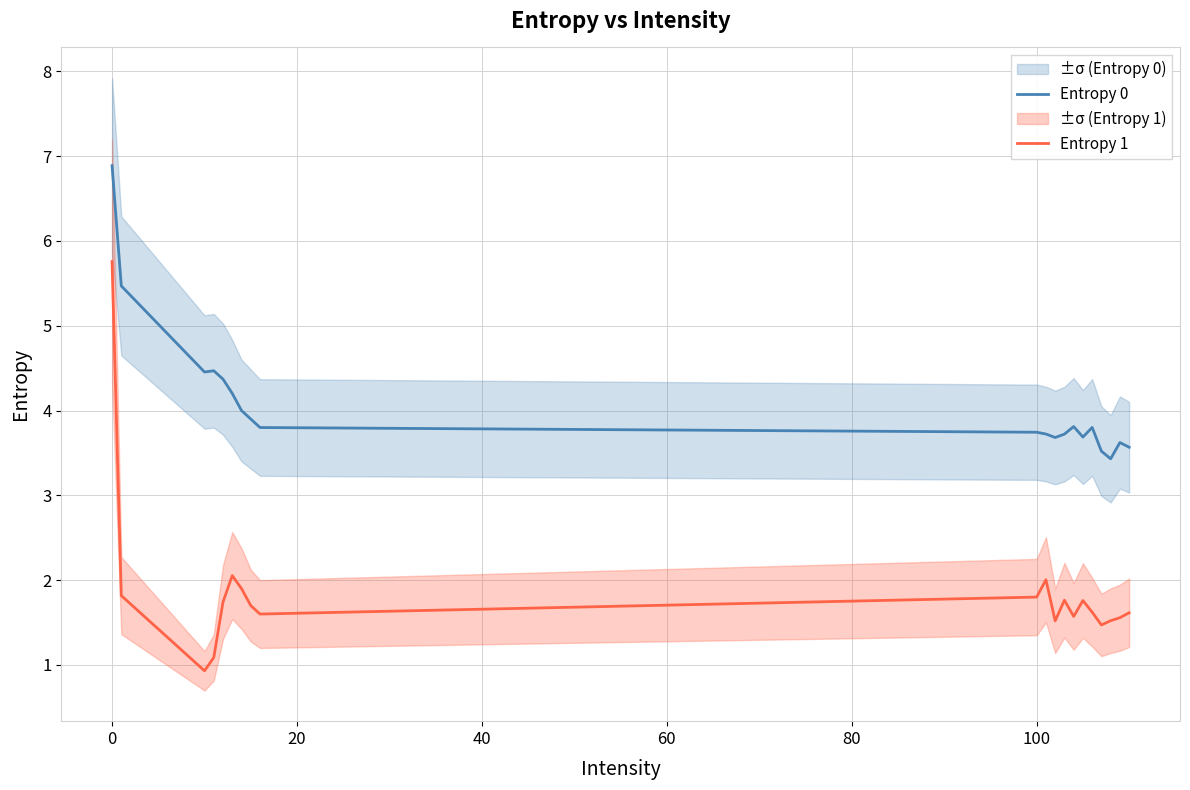

At which label does Entropy 1 reach its peak?

0